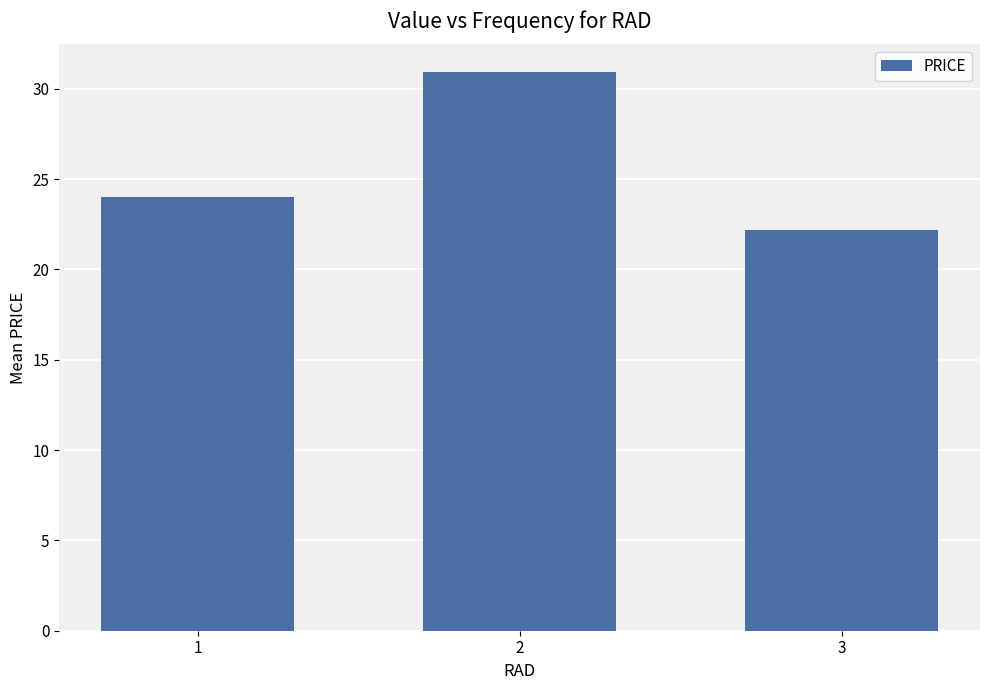

What is the value of the 2nd bar from the left?

30.9